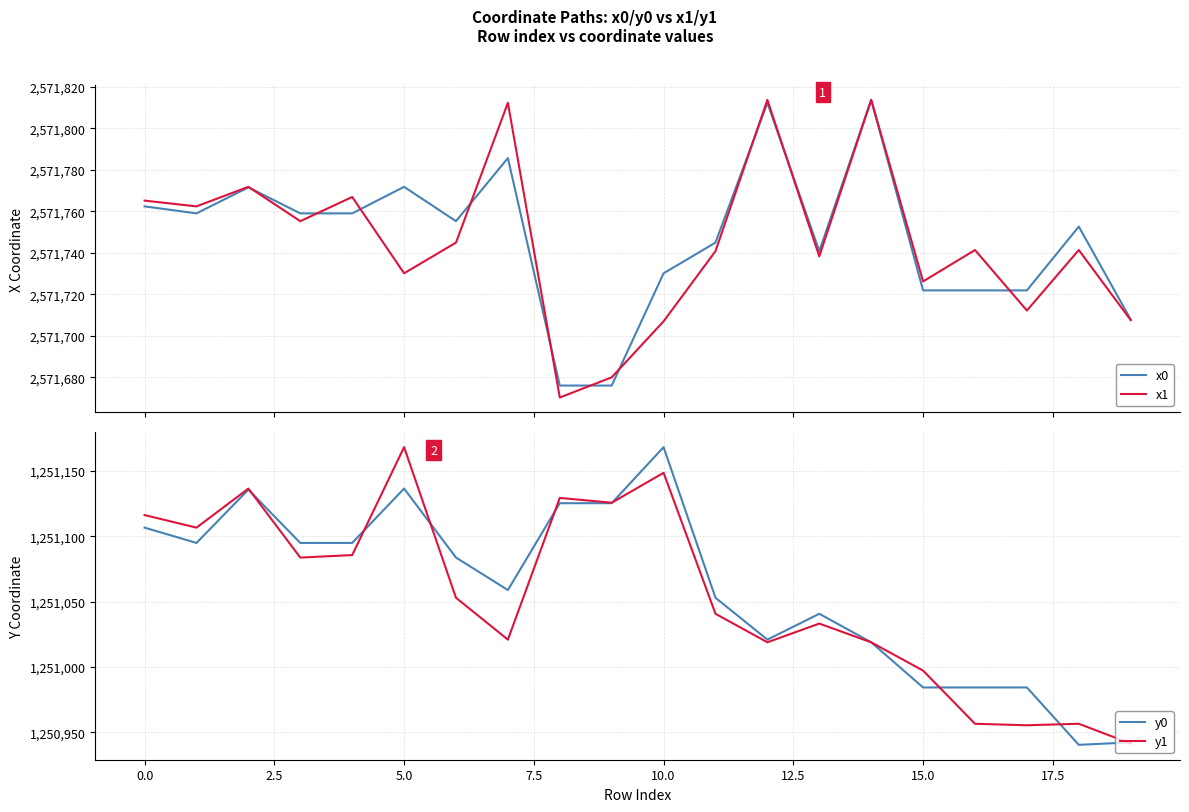

At how many categories does at least one series exceed 2476267?

20